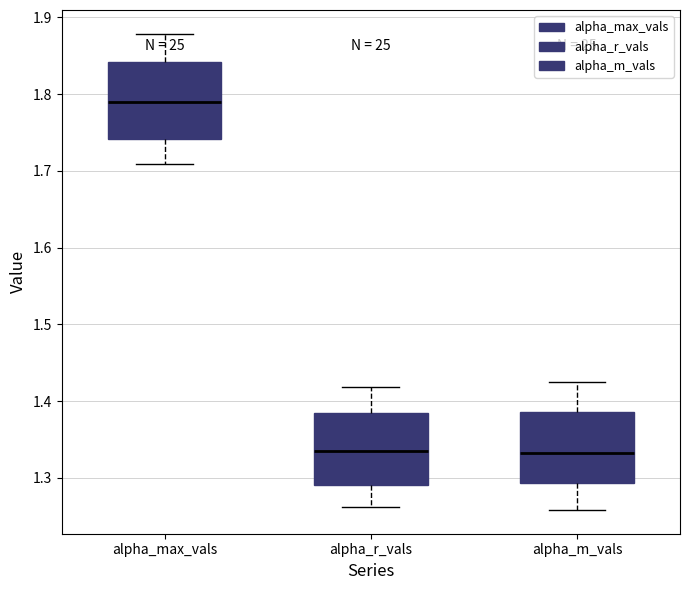

Reading left to right, read every box against the y-axis: the position of its median line, the range the box covers, and the ends of its whiskers. The values are not printed on the chart, so give them approximately, as read against the axis.

alpha_max_vals: median 1.79, box 1.74 to 1.84, whiskers 1.71 to 1.88
alpha_r_vals: median 1.34, box 1.29 to 1.38, whiskers 1.26 to 1.42
alpha_m_vals: median 1.33, box 1.29 to 1.39, whiskers 1.26 to 1.42